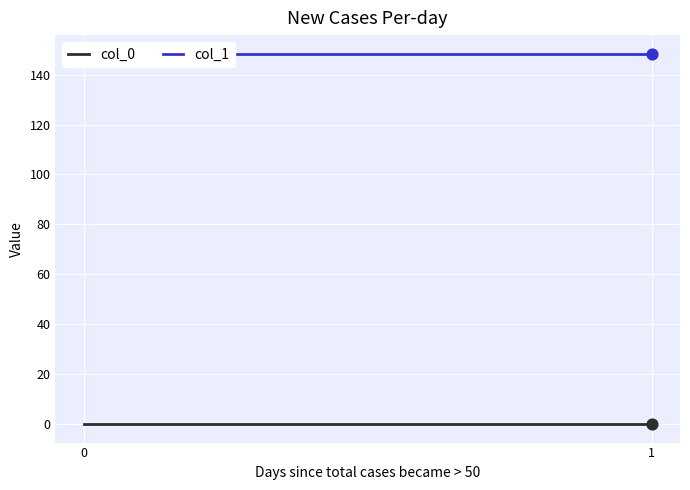

Which series contains the lowest Y value?

col_0